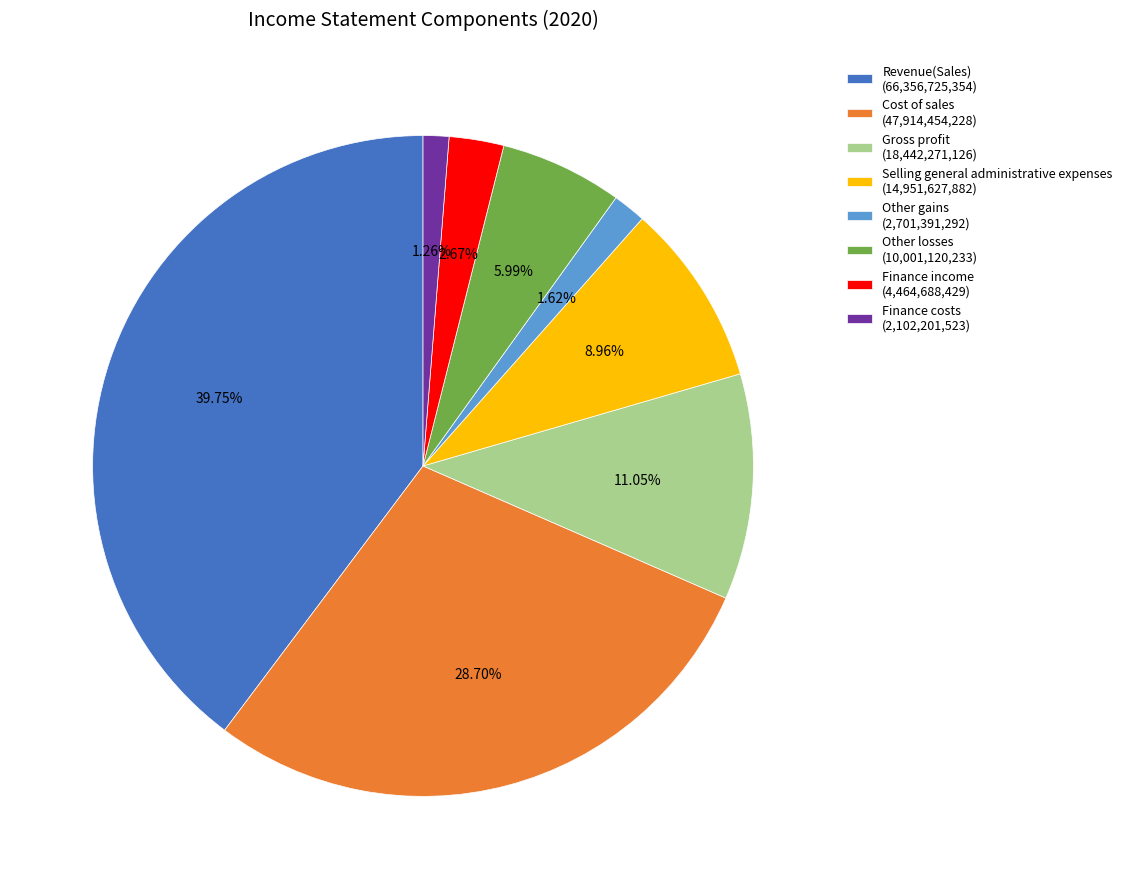

To the nearest percent, what is the average slice percentage?

12%